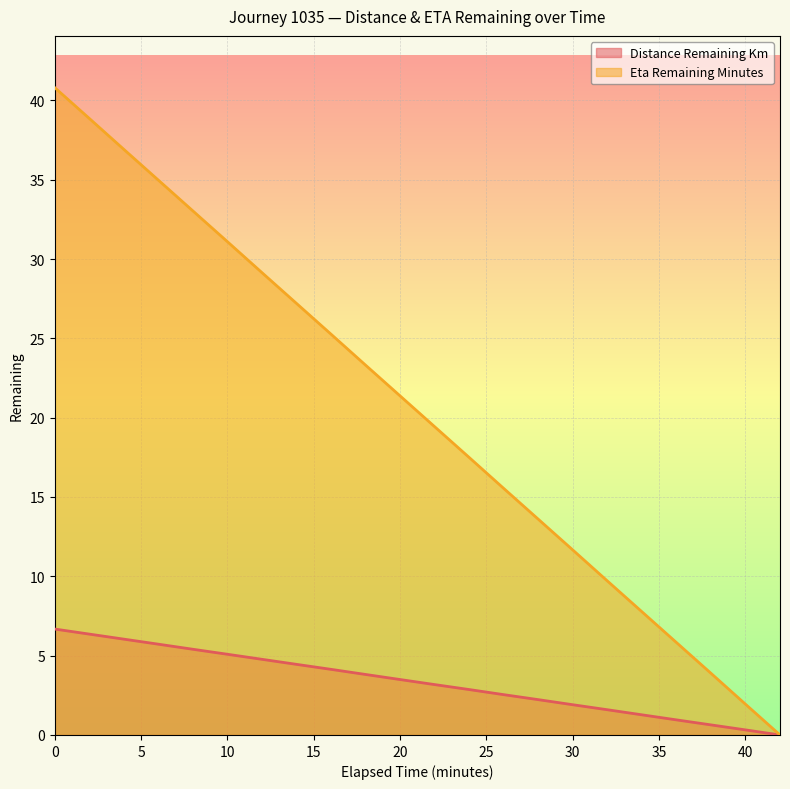

How many values in distance_remaining_km are above zero?

21